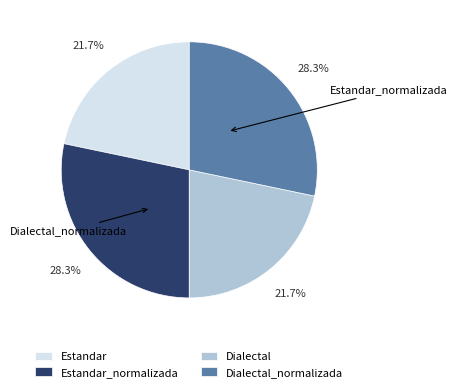

How many slices are in this pie chart?

4